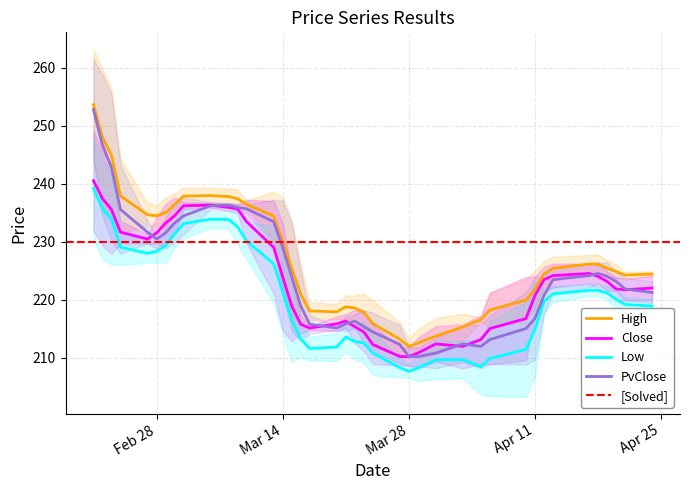

What is the minimum value for PvClose?

210.2